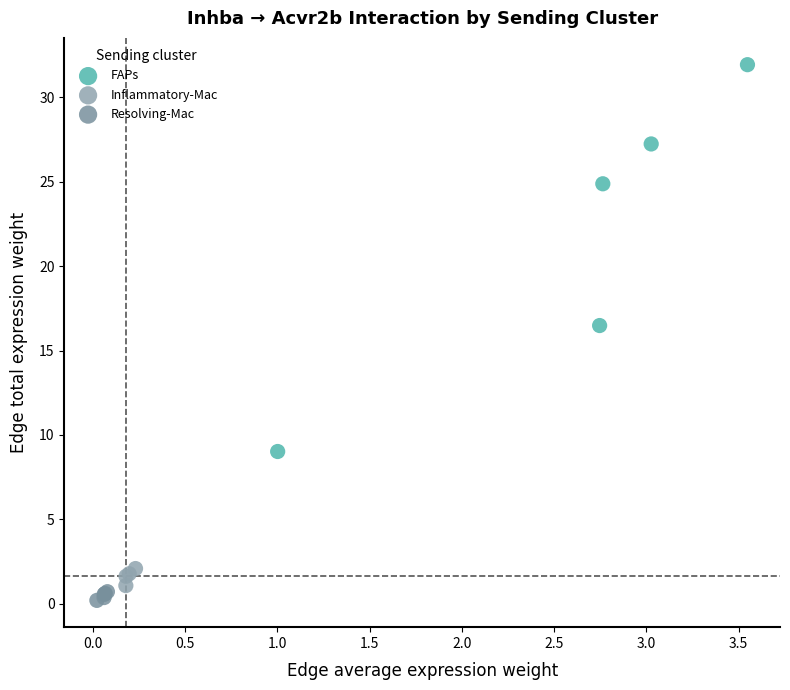

Which series has the largest Y range (max minus min)?

FAPs